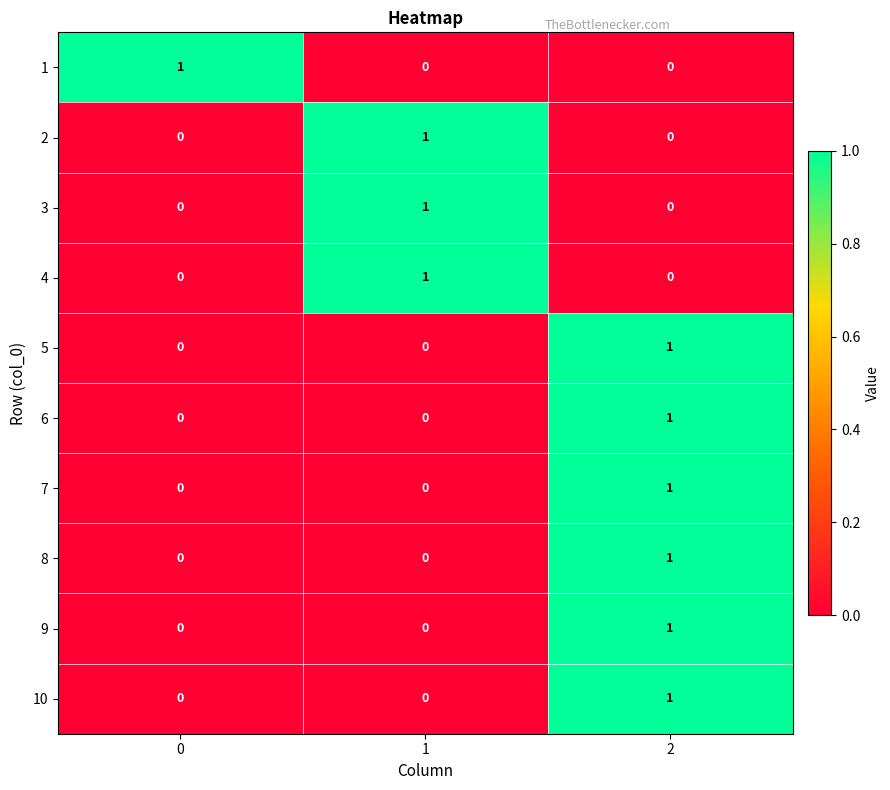

How many positive values does the 7 series have?

1